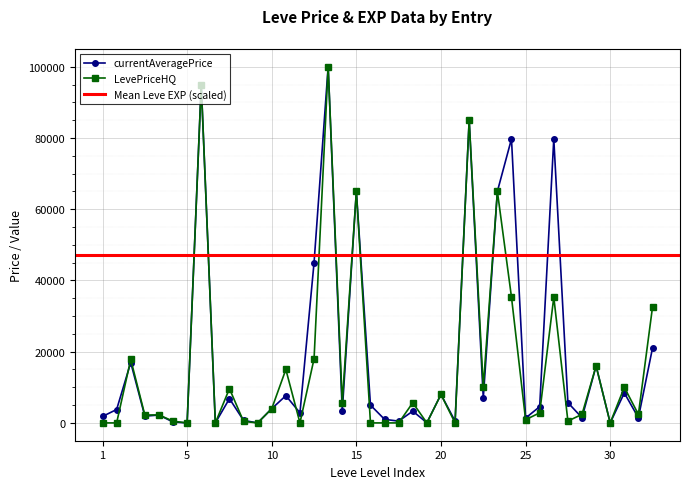

How many positive values does the LevePriceHQ series have?

28